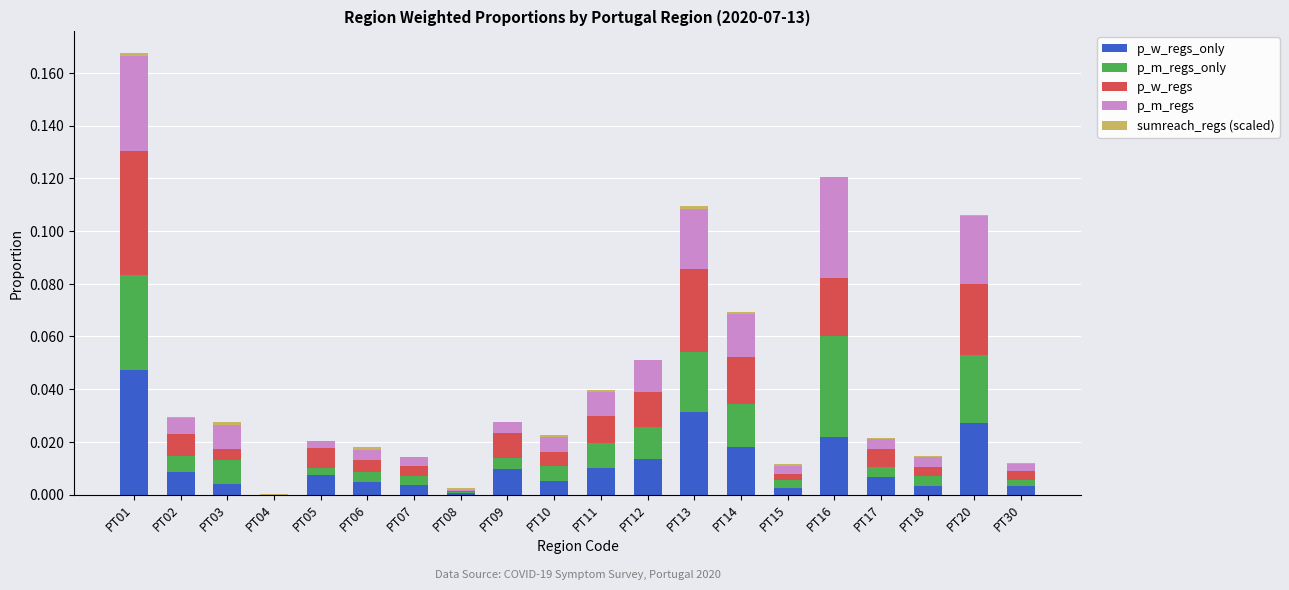

At which category is the sum across all series the highest?

PT01